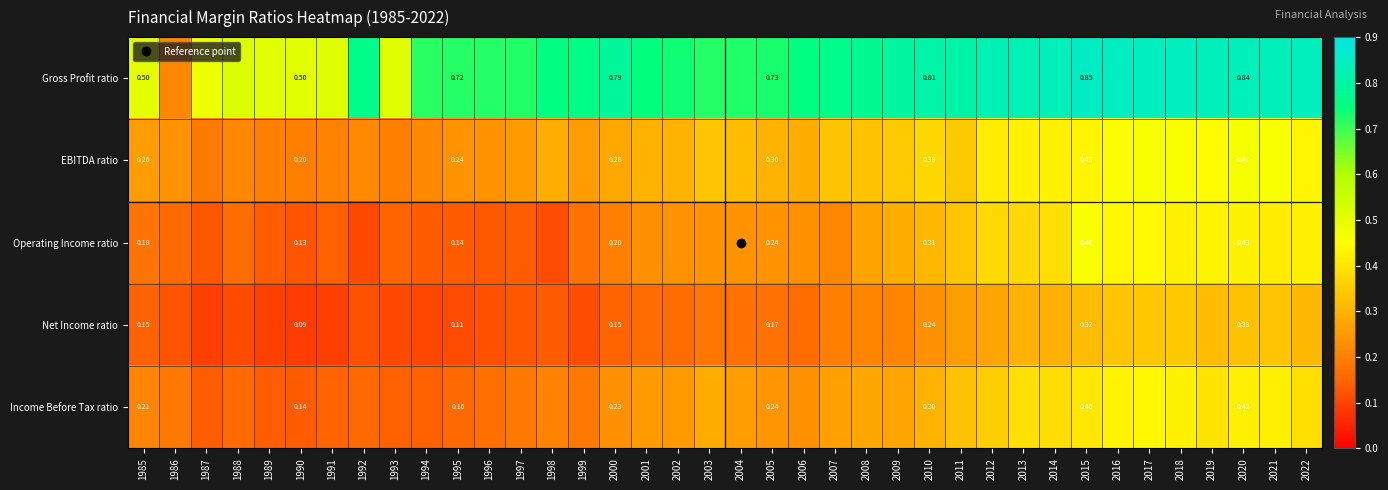

What is the sum of the Operating Income ratio values at 2019 and 2000?

0.6